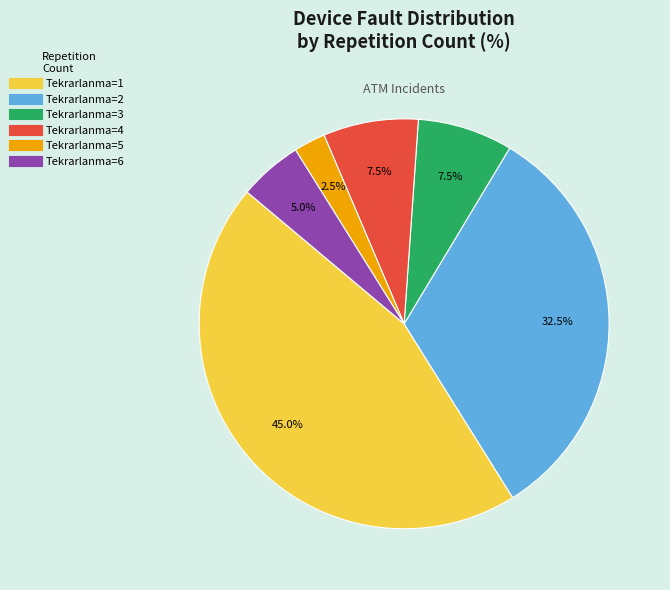

Does any single category account for the majority?

No